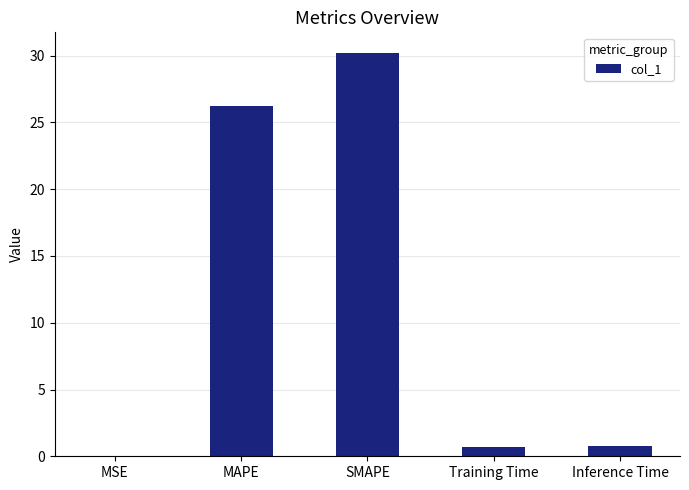

Where is the data nearest to the value 15?

MAPE